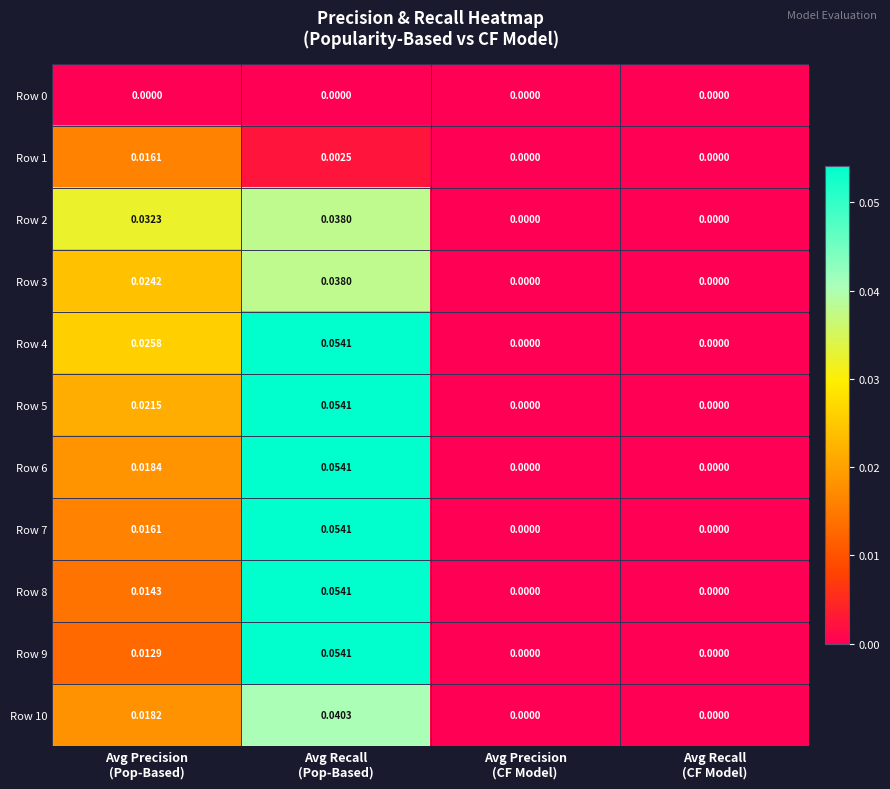

At which category is the sum across all series the highest?

Avg Recall
(Pop-Based)